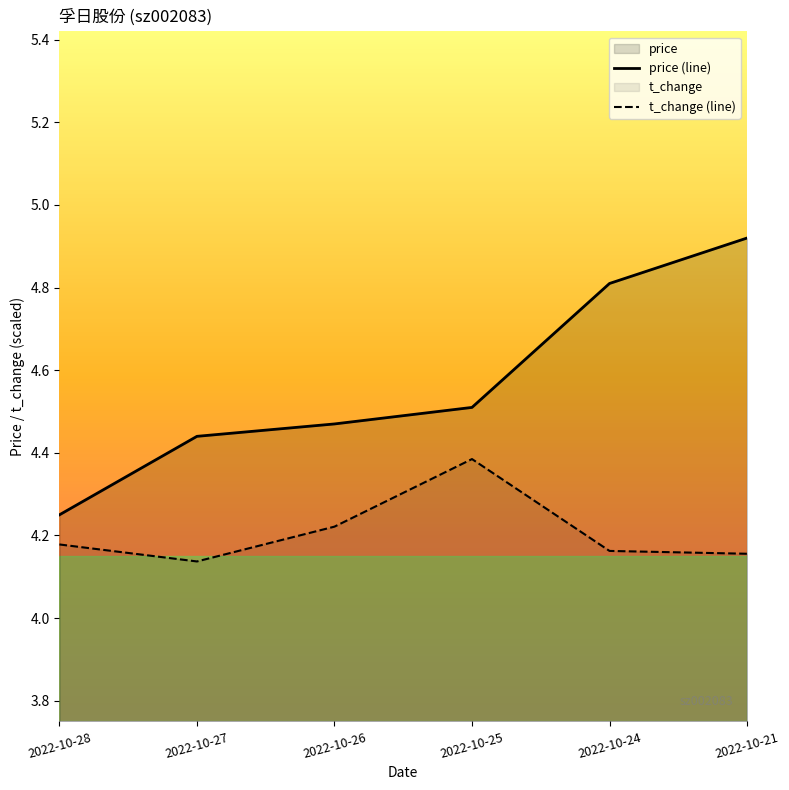

What is the total value across all series at 2022-10-28?

8.4